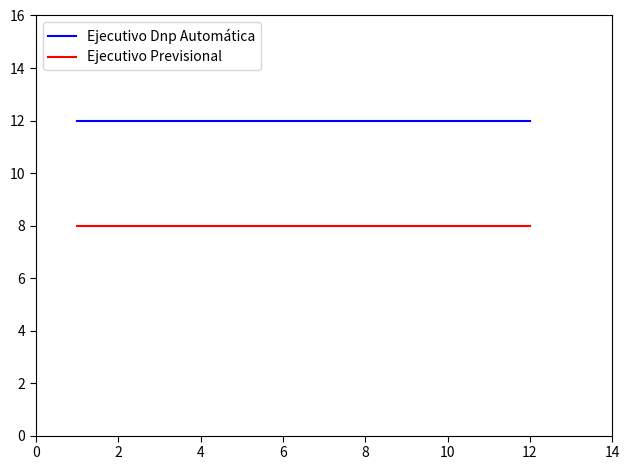

Rank the series by their maximum value, from highest to lowest.

Ejecutivo Dnp Automática, Ejecutivo Previsional